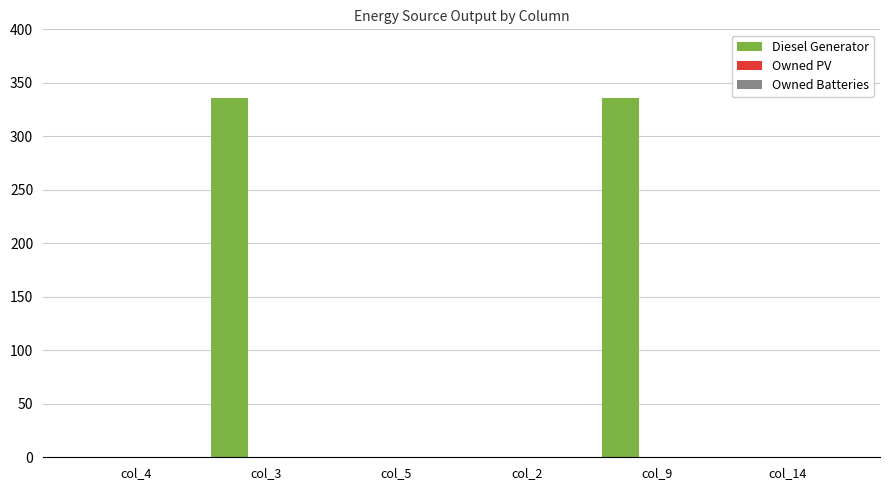

Count the number of categories in the chart.

6